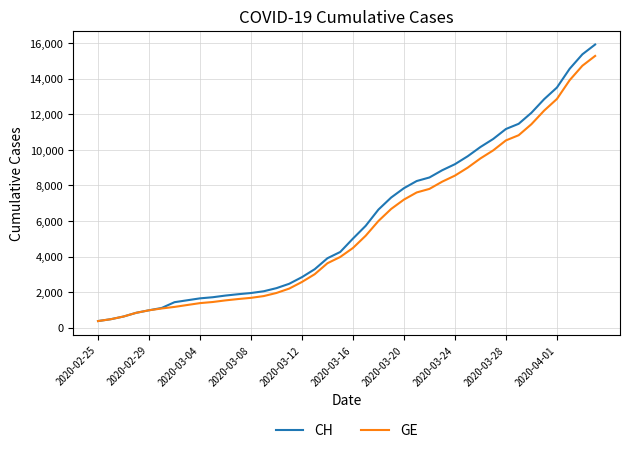

What is the smallest value displayed?

375